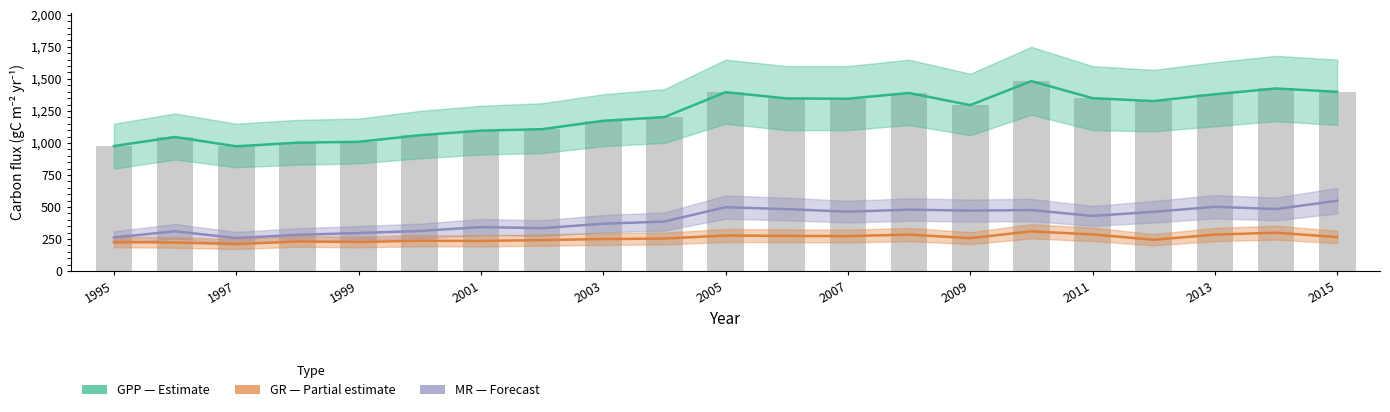

The value of MR (Forecast) at 2015 is 171.3. True or false?

False